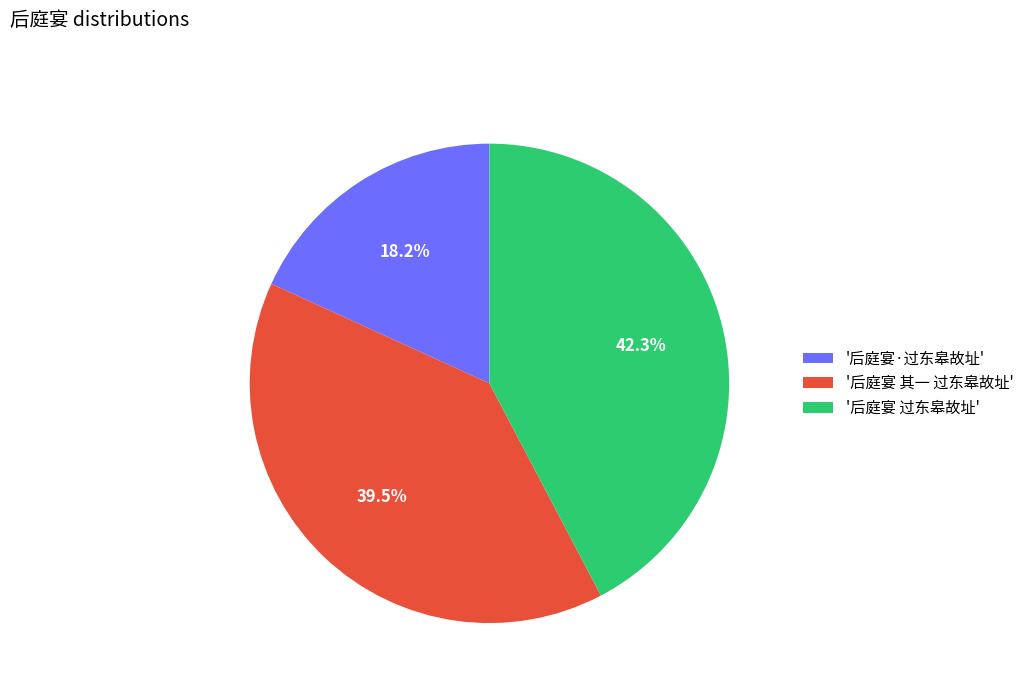

Count the number of slices in the pie.

3